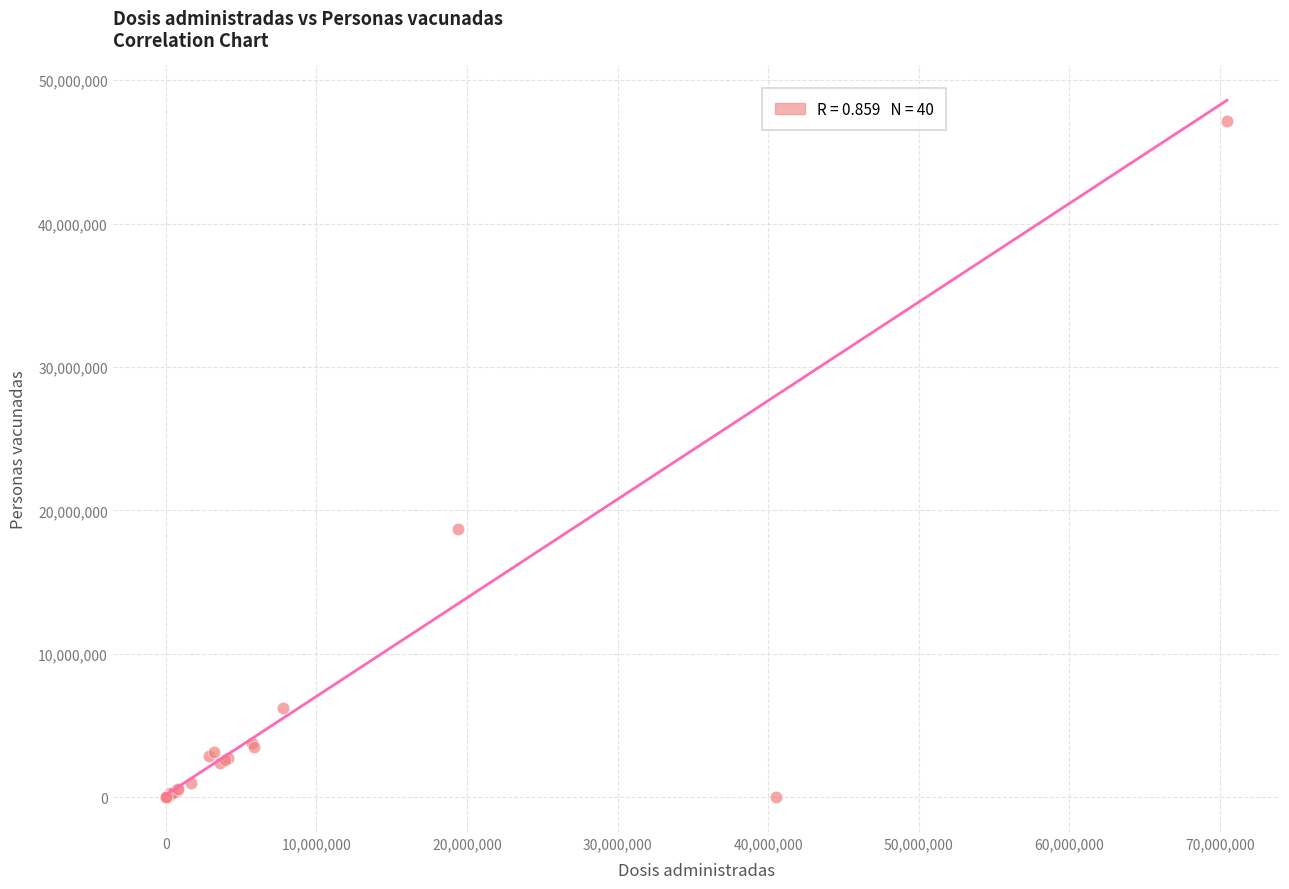

What Y value in the scatter plot is closest to 23592099?

18691835